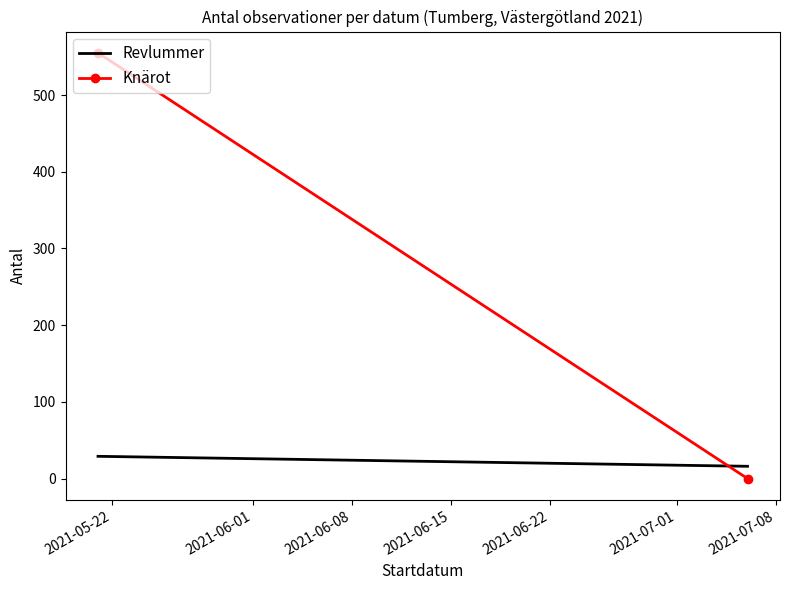

Between 2021-05-22 and 2021-06-01, which series saw the biggest shift?

Knärot